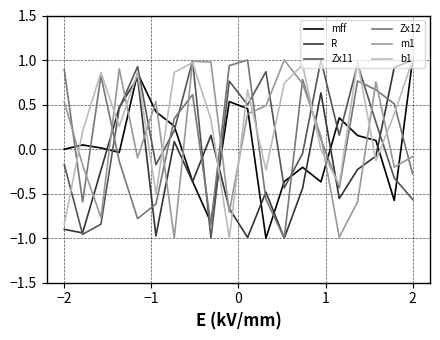

True or false: Zx12 and m1 intersect in this chart.

True